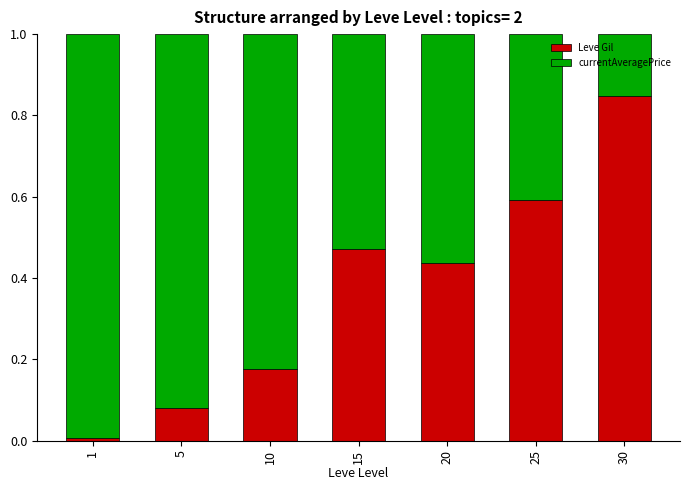

At which label does Leve Gil reach its peak?

30